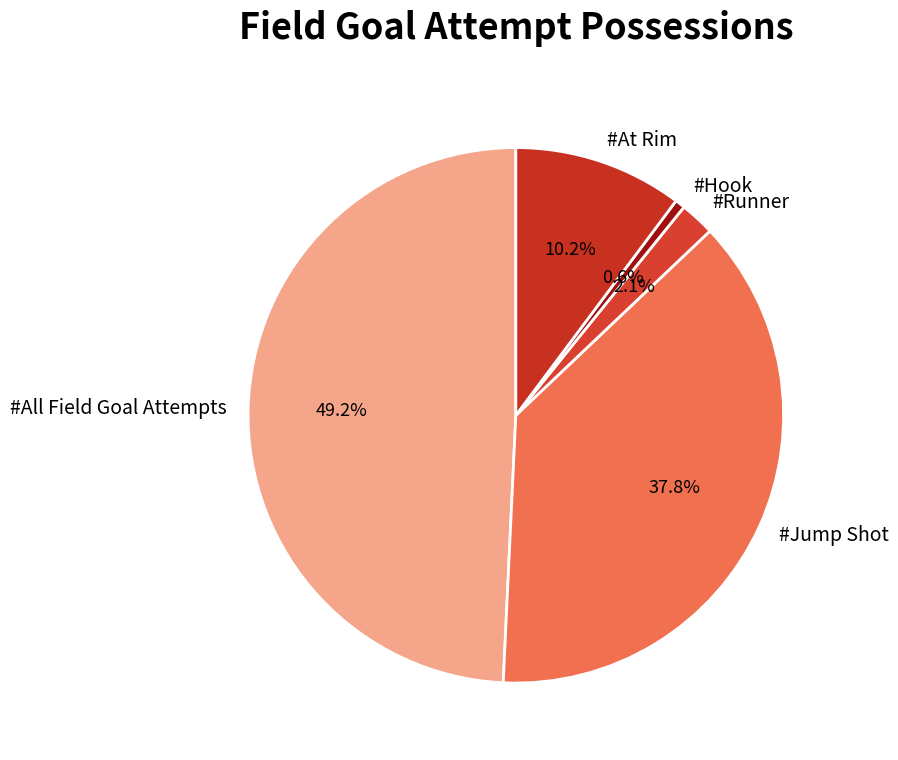

To the nearest percent, what is the difference between the #All Field Goal Attempts and #Runner slice percentages?

47%